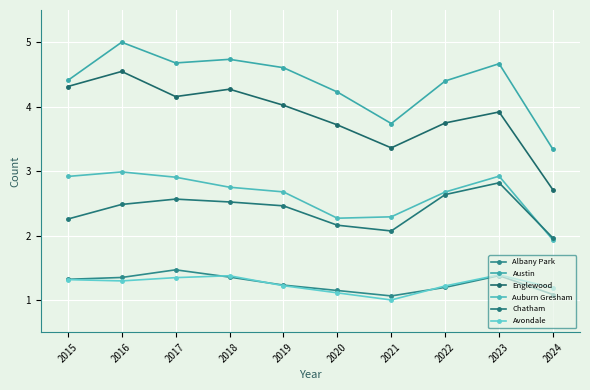

True or false: Chatham and Albany Park intersect in this chart.

False